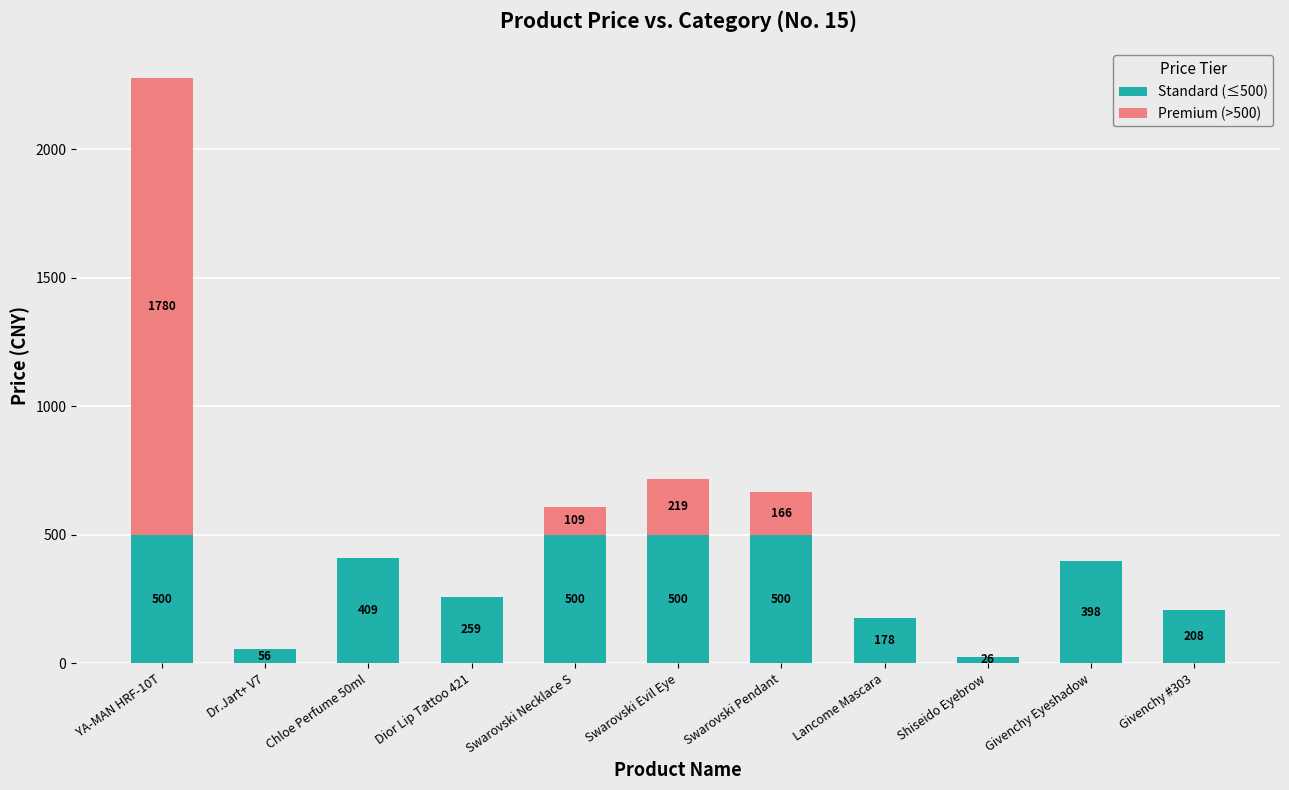

What is the maximum value for Standard (≤500)?

500